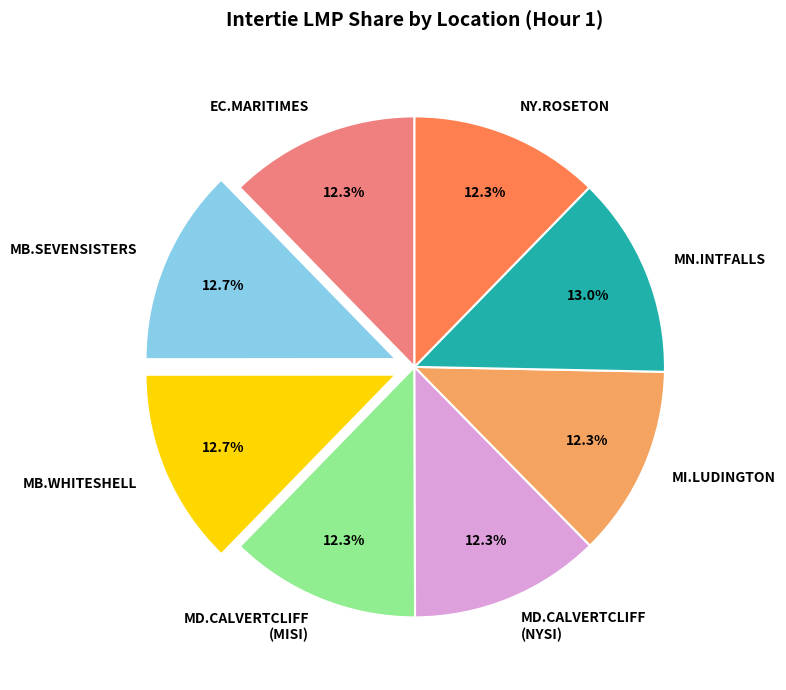

What percentage is NOT represented by EC.MARITIMES?

87.7%